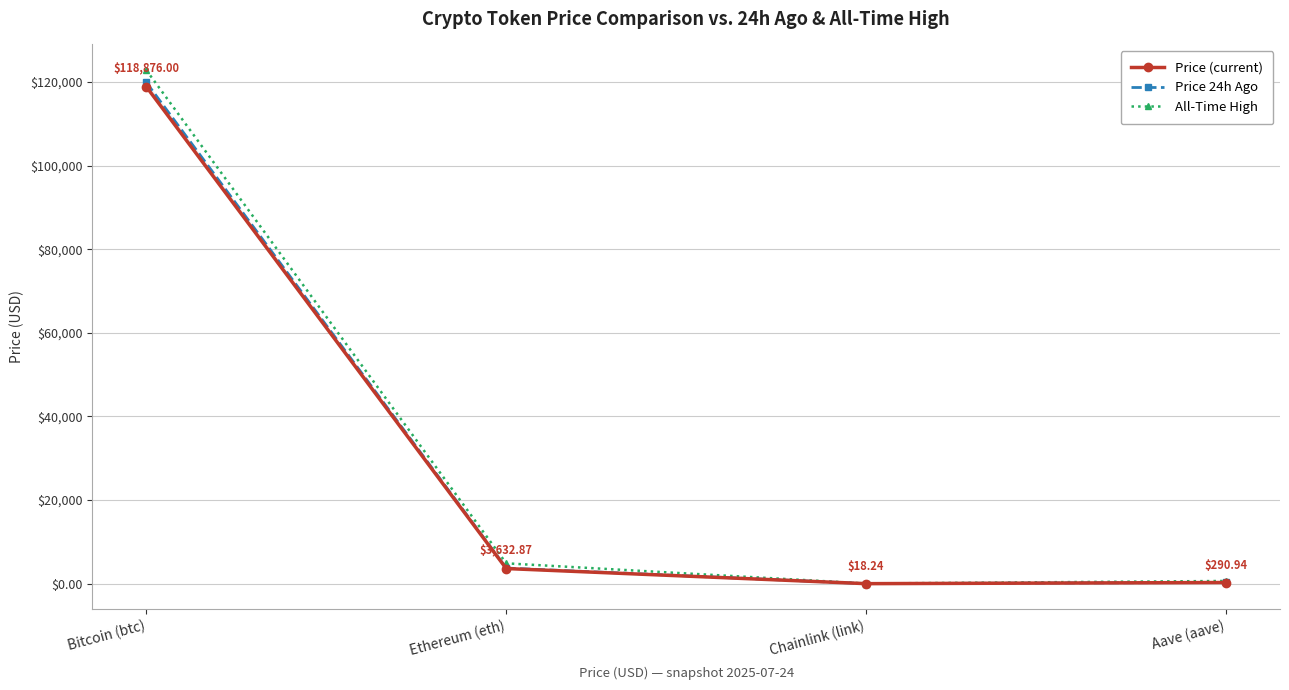

List the series in order of their overall mean, lowest first.

Price (current), Price 24h Ago, All-Time High